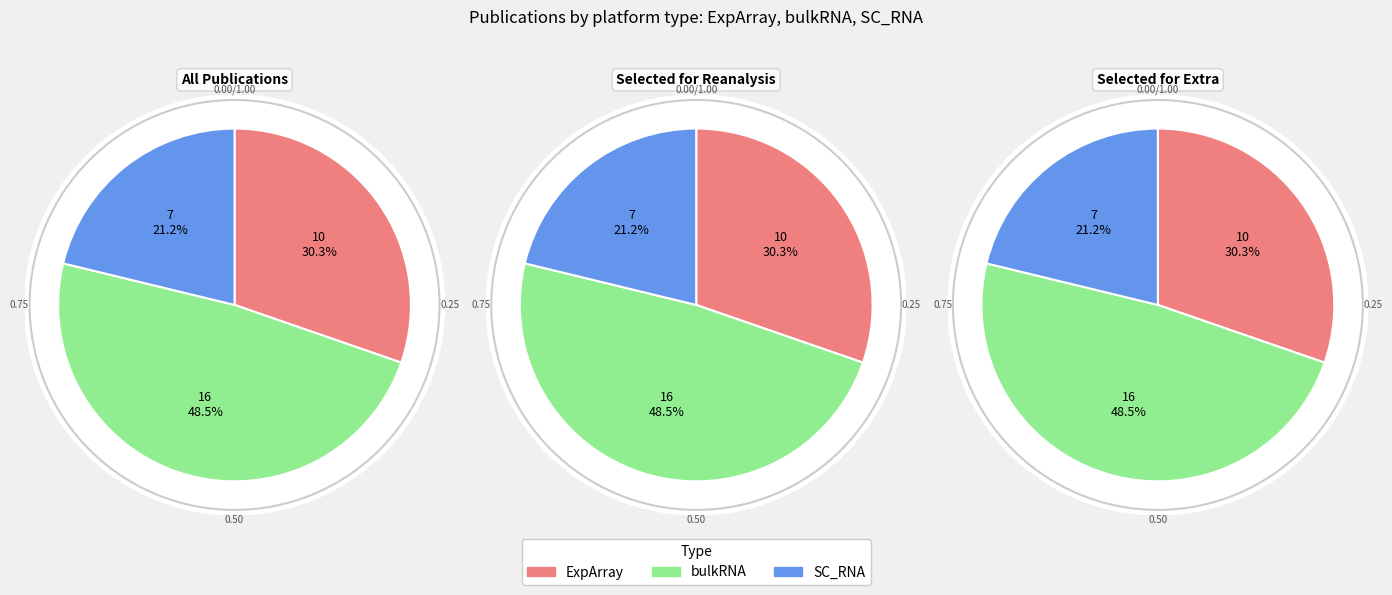

How much of the chart is everything except SC_RNA?

78.8%